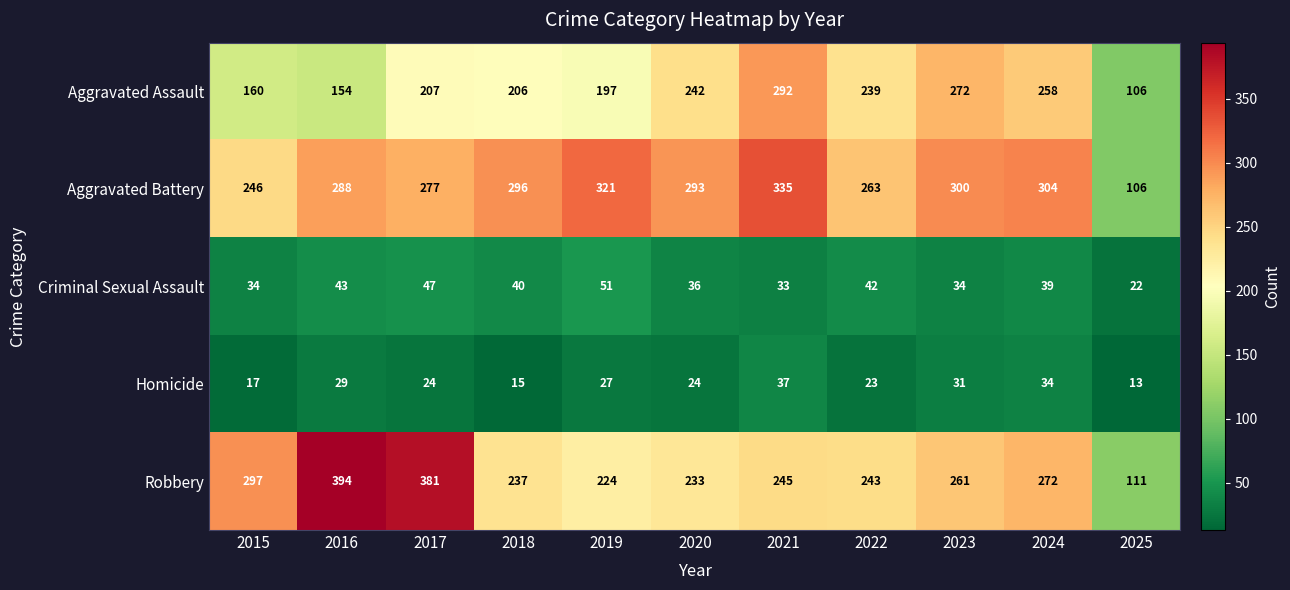

Which category has the highest value in the Criminal Sexual Assault series?

2019